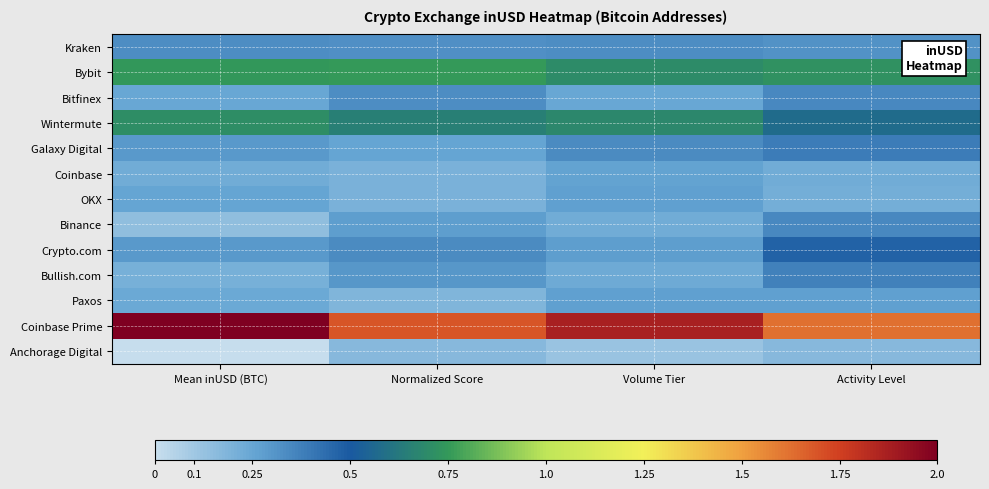

List the series in order of their peak value, lowest first.

Anchorage Digital, Coinbase, Paxos, OKX, Kraken, Bitfinex, Binance, Bullish.com, Galaxy Digital, Crypto.com, Wintermute, Bybit, Coinbase Prime